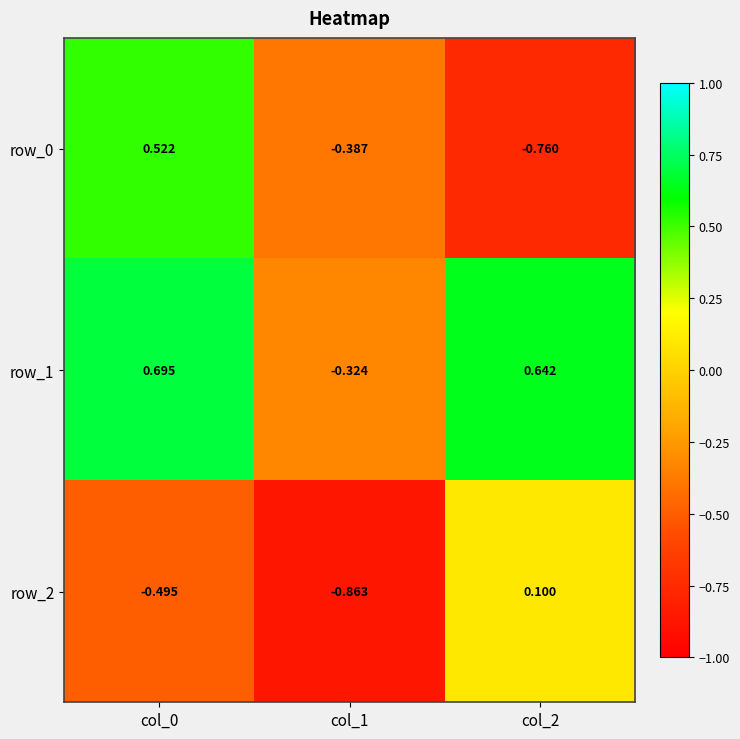

What is the highest value of the row_0 series?

0.5